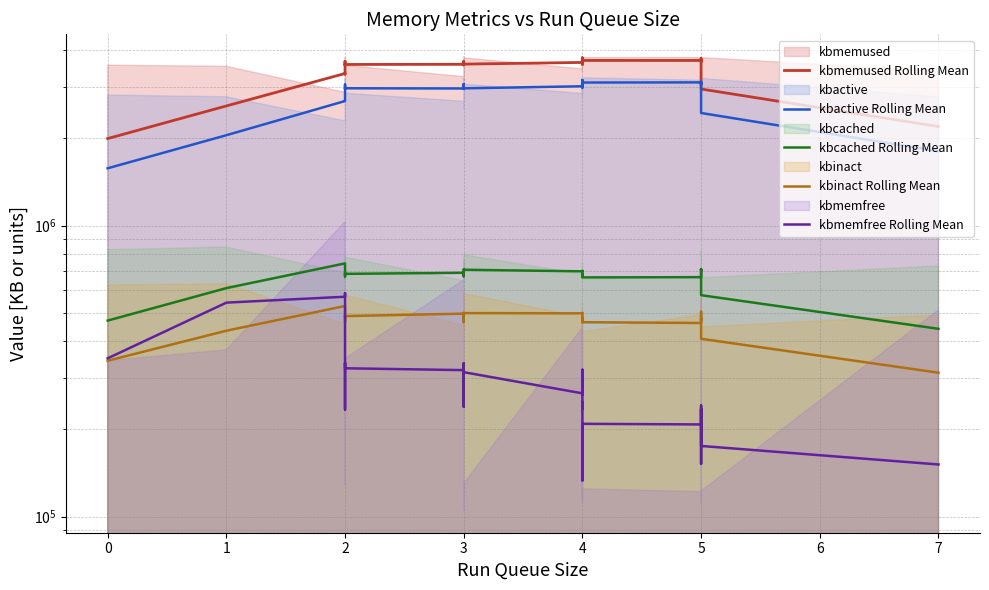

What is the lowest value of the kbinact Rolling Mean series?

312202.4